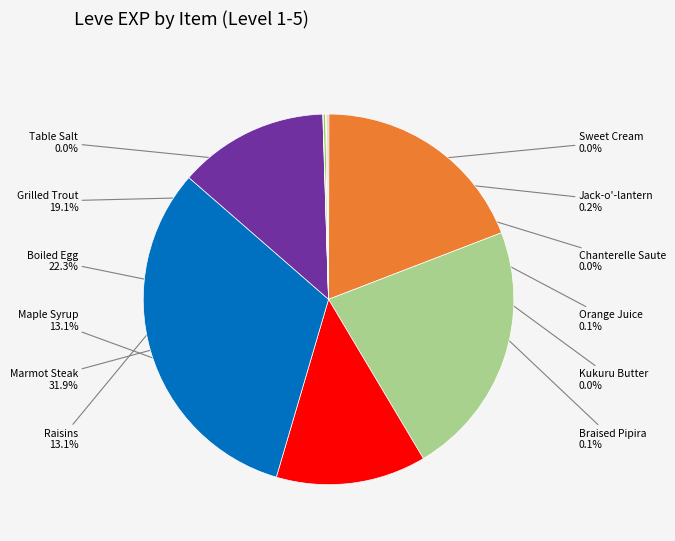

True or false: Maple Syrup accounts for 13% of the total.

True